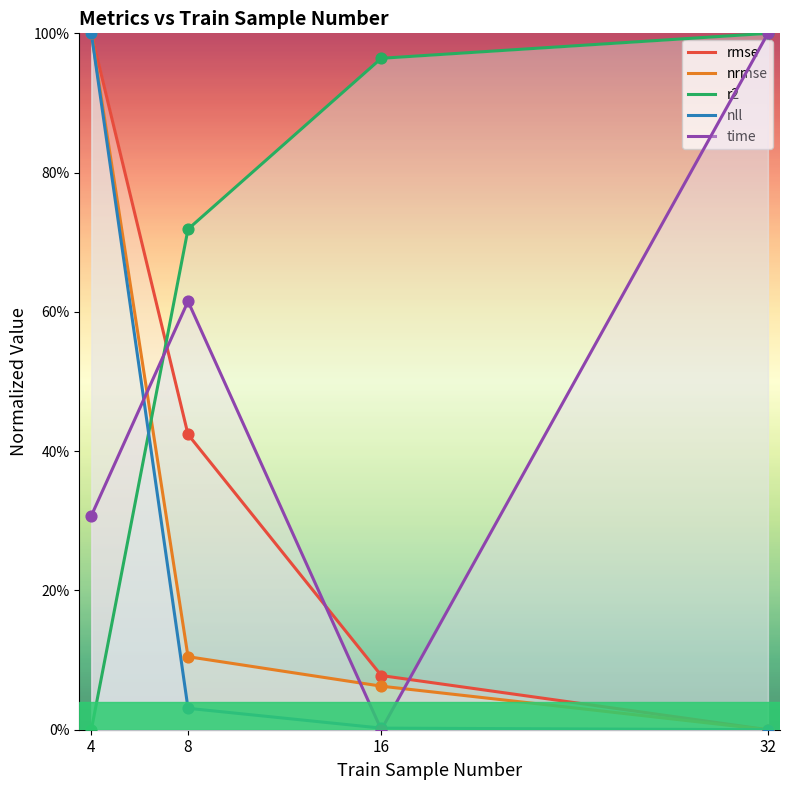

What are all the series names shown in the legend?

rmse, nrmse, r2, nll, time